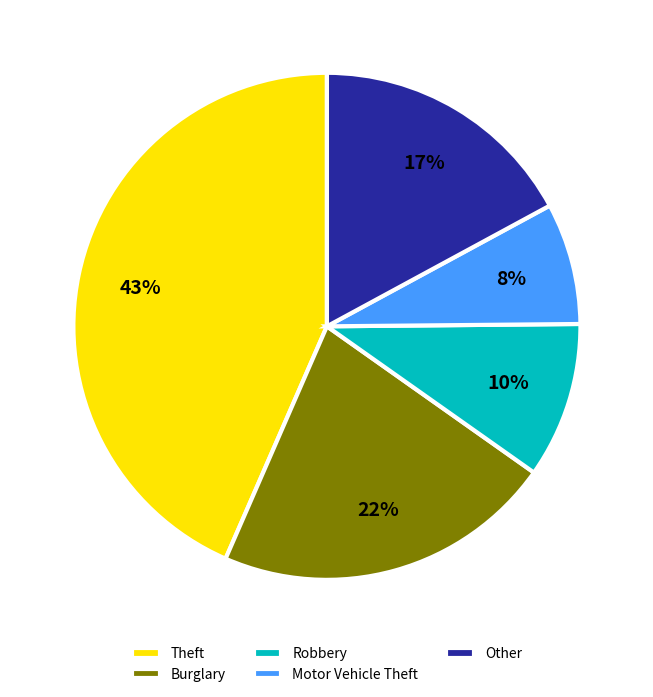

Rank the categories by value from lowest to highest.

Motor Vehicle Theft, Robbery, Other, Burglary, Theft